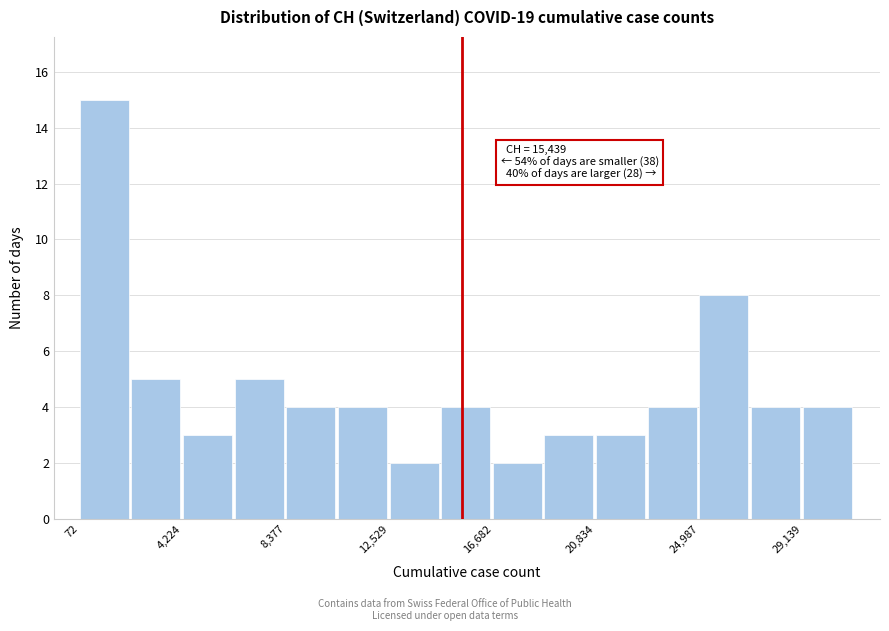

Over which range of the x-axis is the bar tallest?

0 to 2000